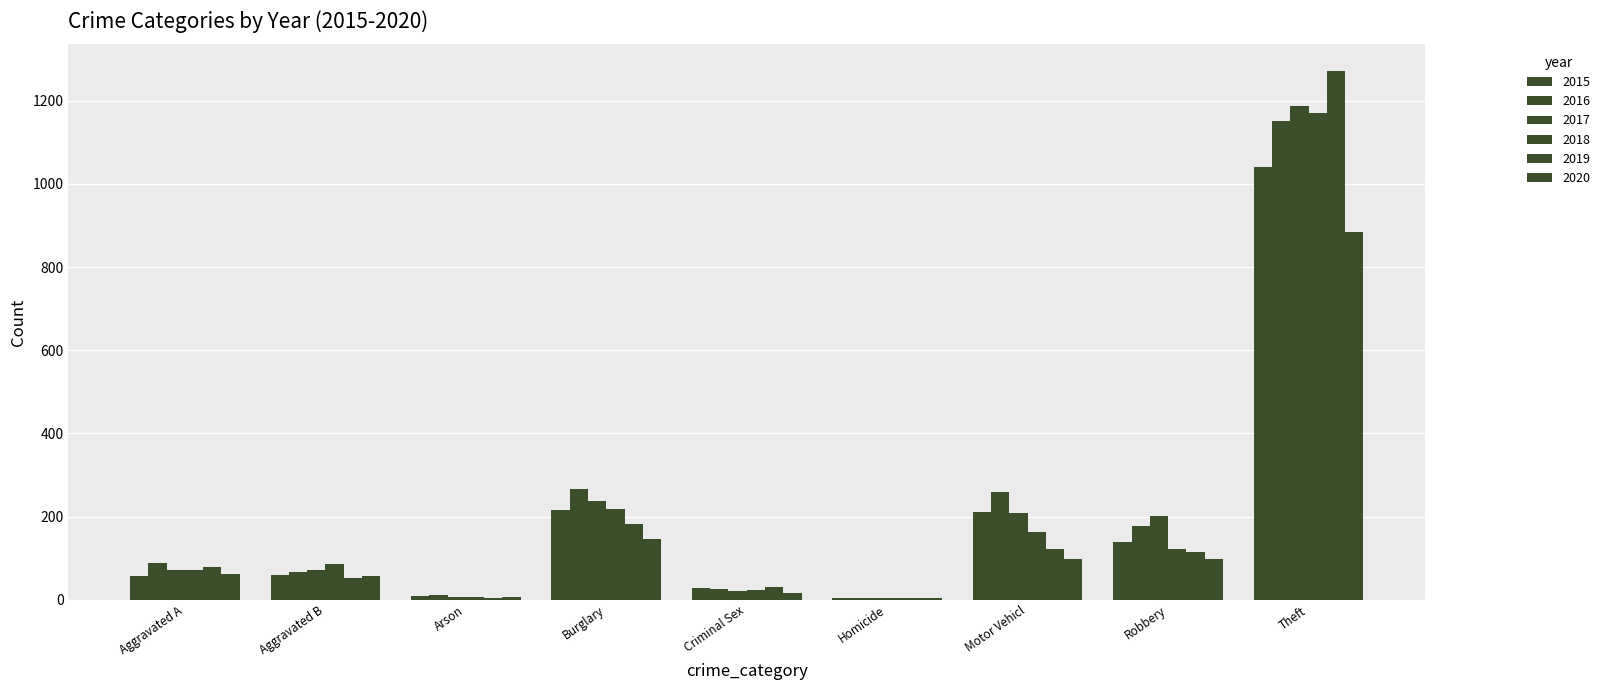

Are the bars horizontal?

No